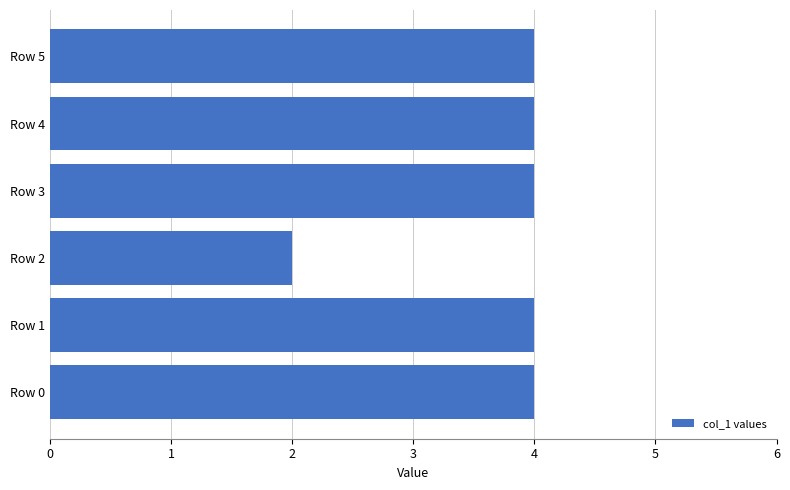

Read the value at Row 1.

4